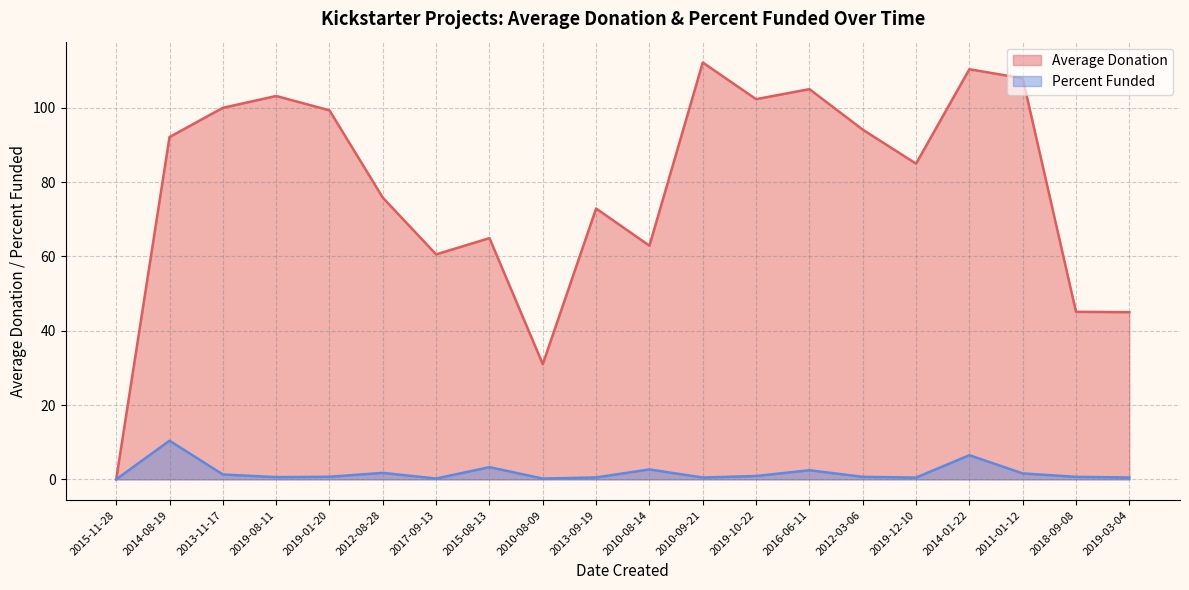

Reading right to left, extract all data points from this chart.

Average Donation: 45.0	45.1	108.0	110.4	85.0	94.1	105.0	102.3	112.2	62.9	72.9	31.0	64.9	60.6	75.8	99.3	103.2	100.0	92.2	0.0
Percent Funded: 0.5	0.7	1.6	6.5	0.5	0.7	2.5	0.9	0.5	2.7	0.5	0.2	3.3	0.2	1.7	0.7	0.6	1.3	10.4	0.0